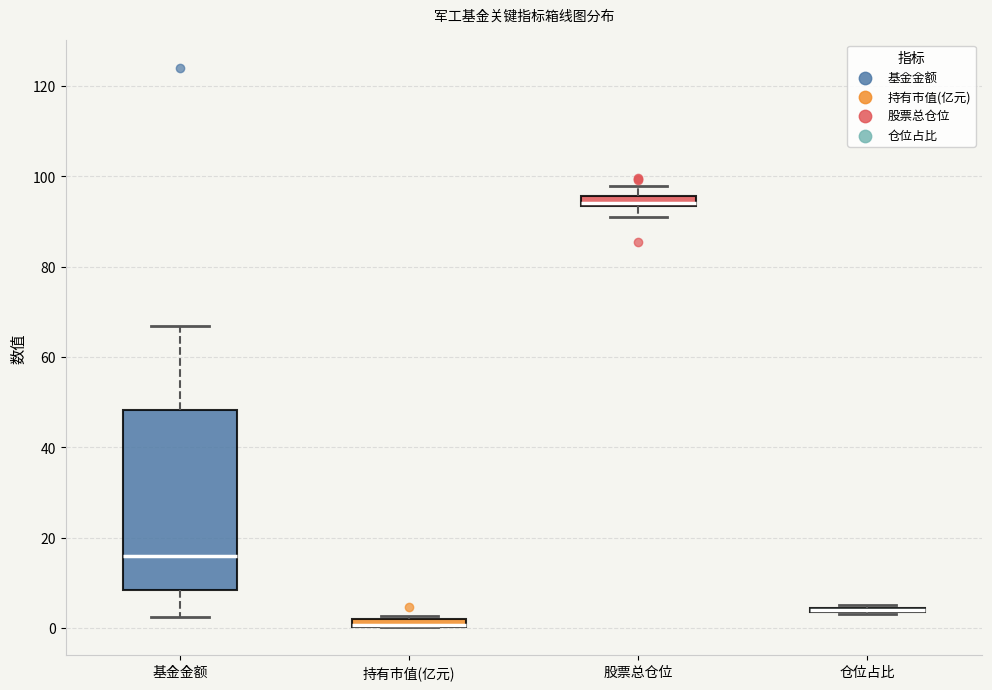

Where is the upper edge of the box for 股票总仓位 on the y-axis? The values are not printed on the chart, so give them approximately, as read against the axis.

96